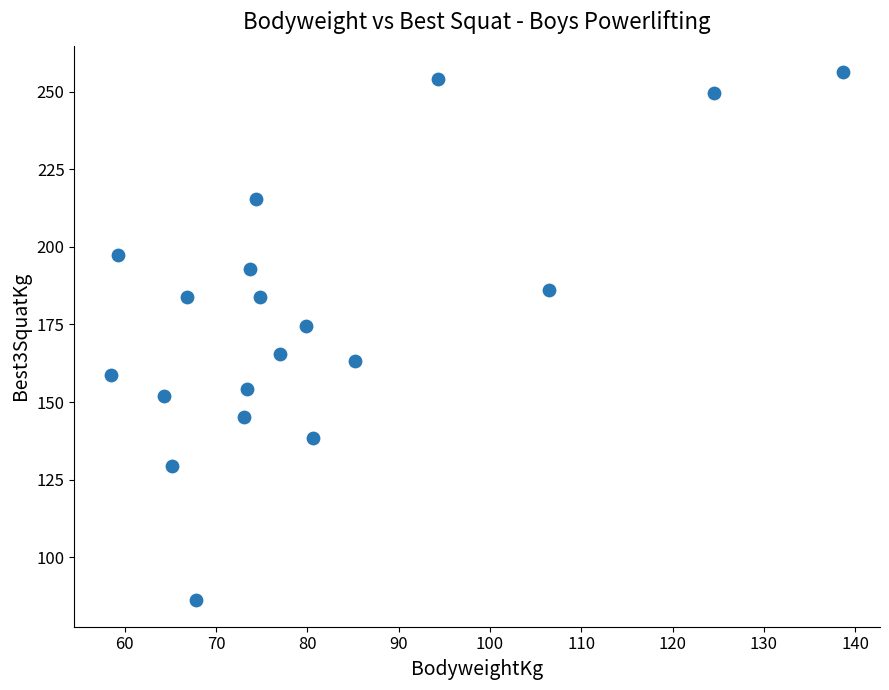

What is the range of Y values (max minus min)?

170.1